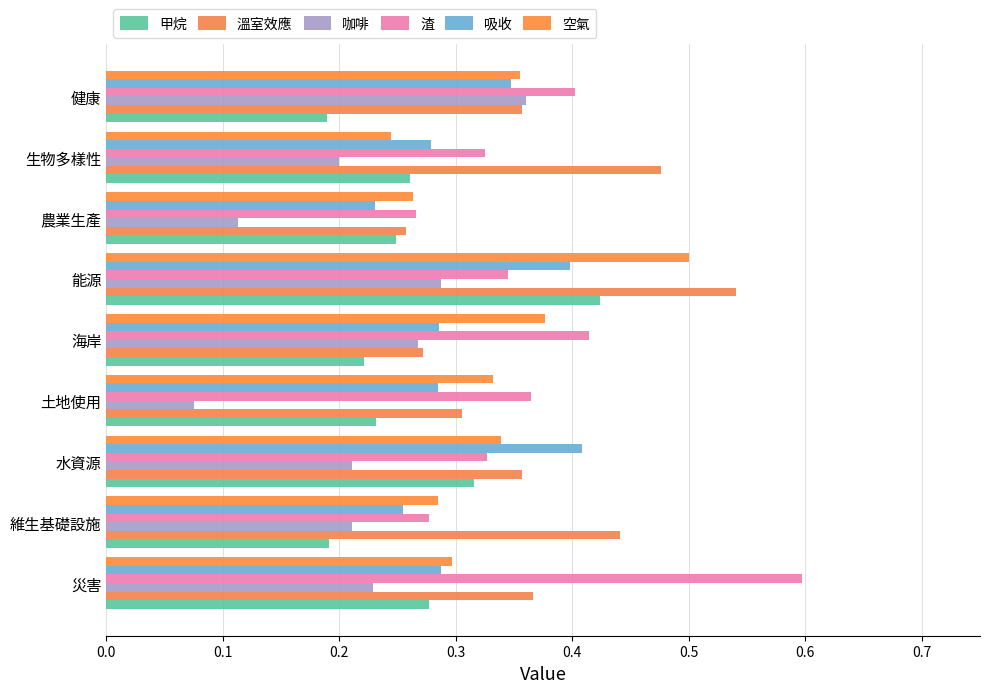

What are all the series names shown in the legend?

甲烷, 溫室效應, 咖啡, 渣, 吸收, 空氣